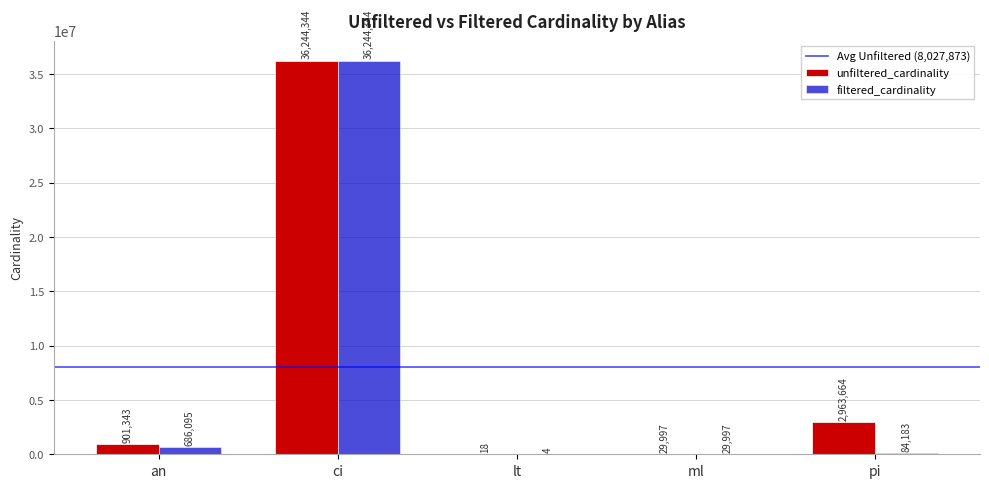

Reading left to right, transcribe all the data shown in this chart.

unfiltered_cardinality: an=901343	ci=36244344	lt=18	ml=29997	pi=2963664
filtered_cardinality: an=686095	ci=36244344	lt=4	ml=29997	pi=84183